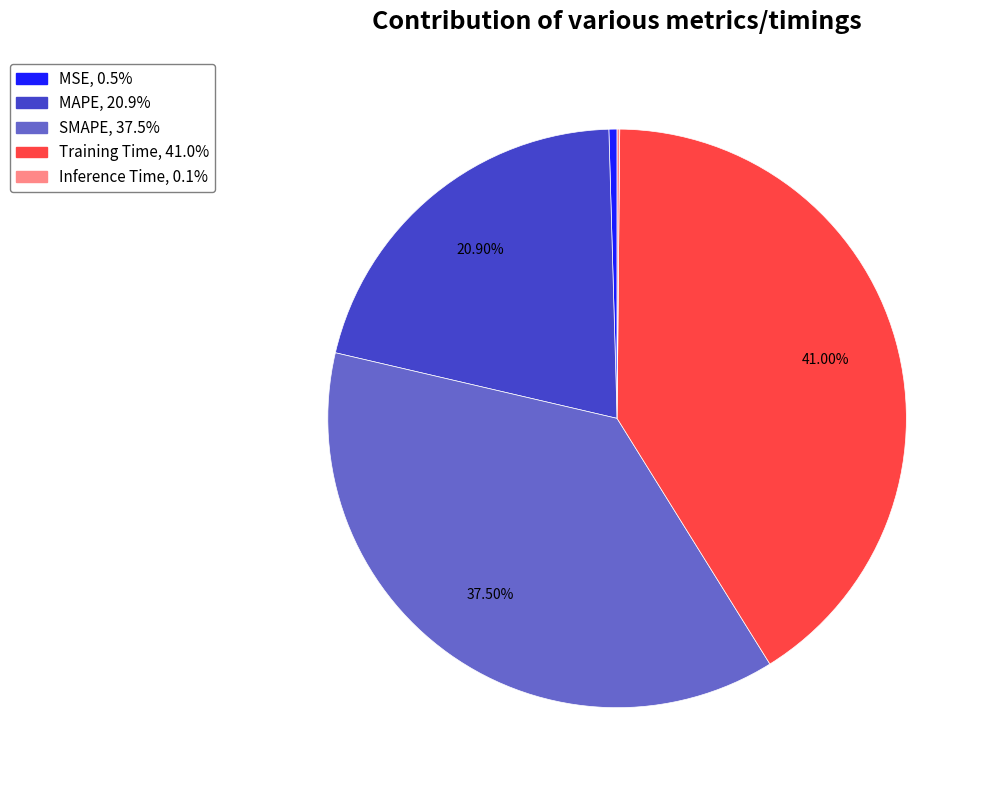

Is there a majority slice in this chart?

No